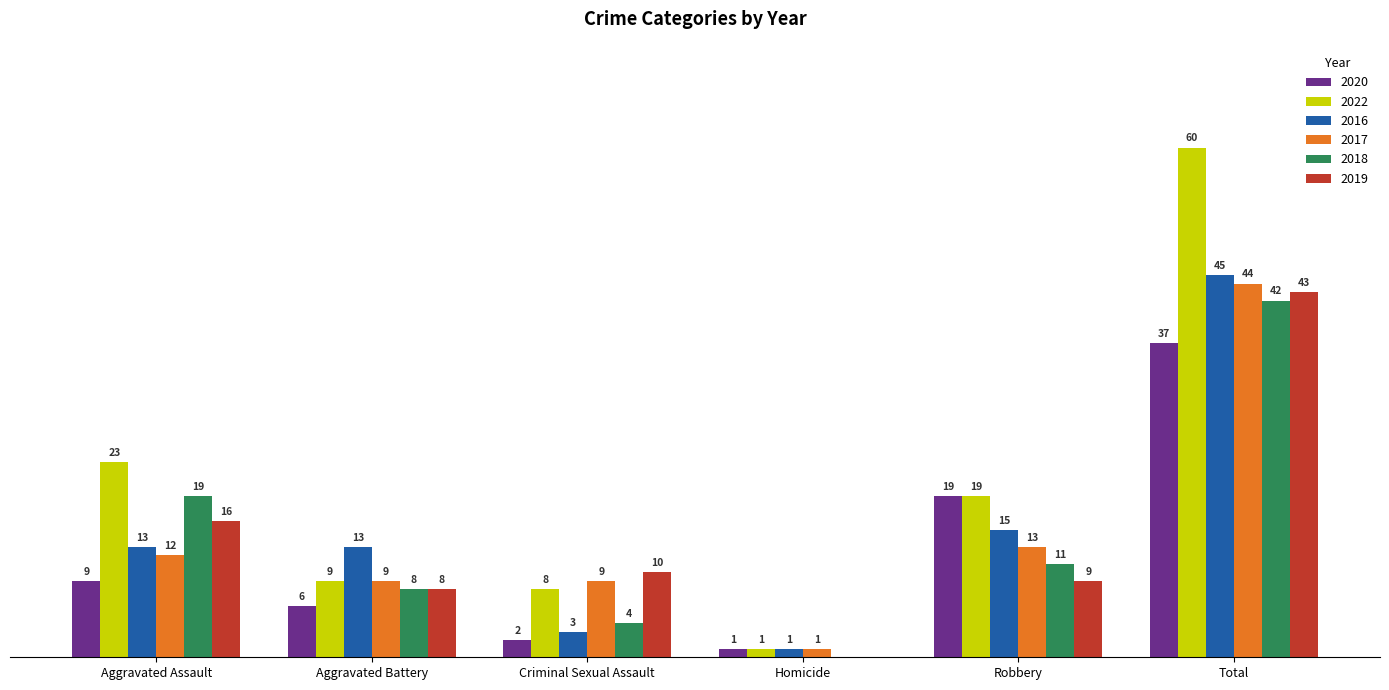

At which label is 2022 closest to 30?

Aggravated Assault